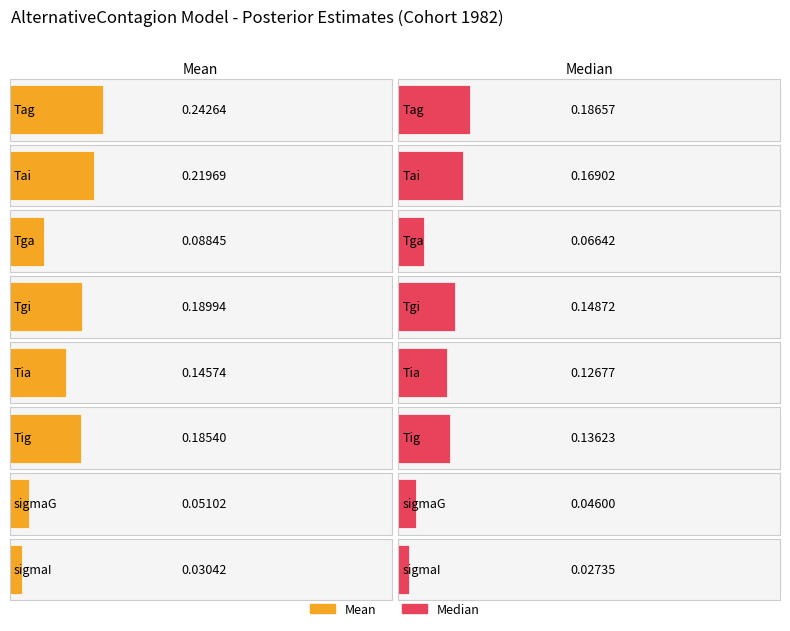

Count the Median values in the range 0 to 1.

8